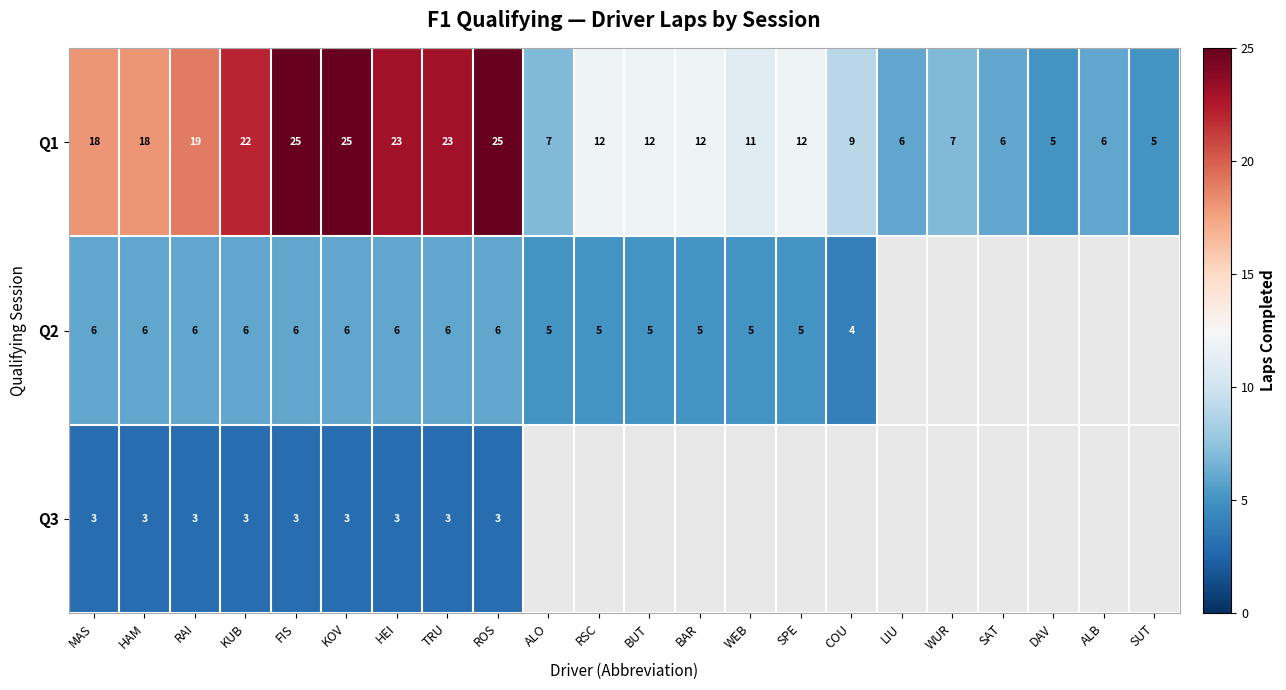

How many values in the Q1 series are below 12?

9